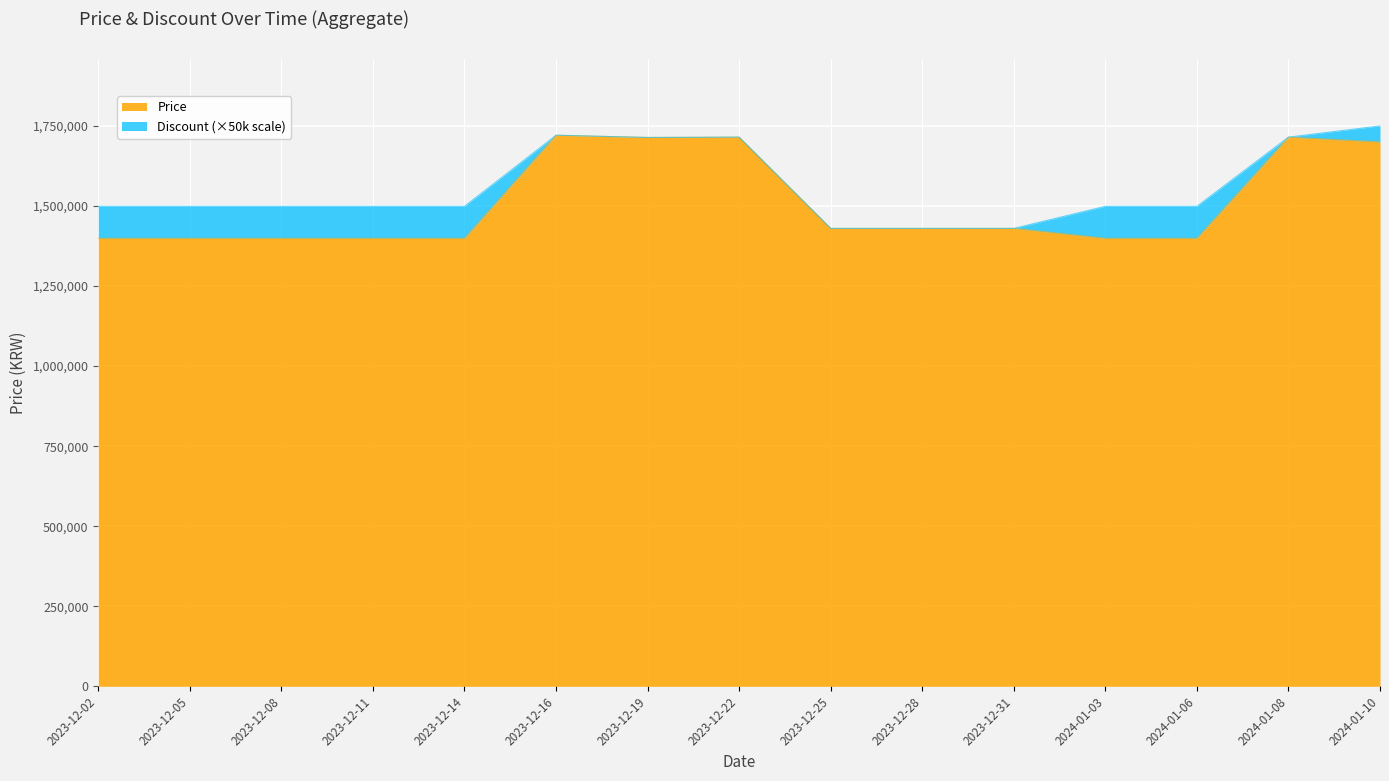

True or false: the data shows 1399000 at 2023-12-08.

True